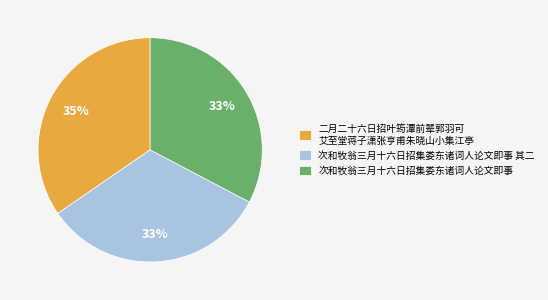

Combined, do 次和牧翁三月十六日招集娄东诸词人论文即事 其二 and 二月二十六日招叶筠潭前辈郭羽可 艾至堂蒋子潇张亨甫朱晓山小集江亭 account for over 50%?

Yes